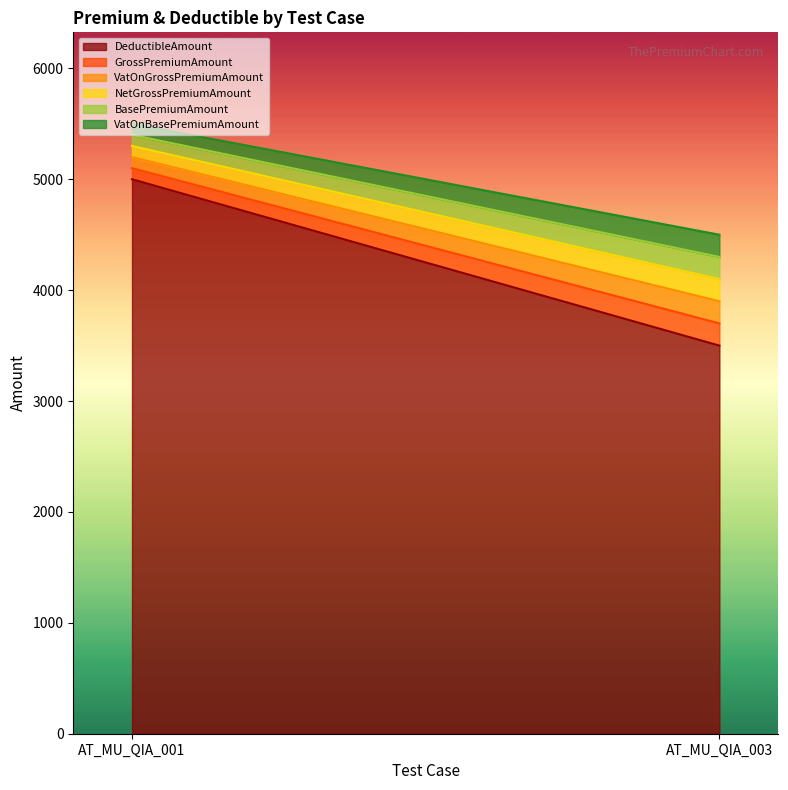

Rank the categories by DeductibleAmount value from lowest to highest.

AT_MU_QIA_003, AT_MU_QIA_001